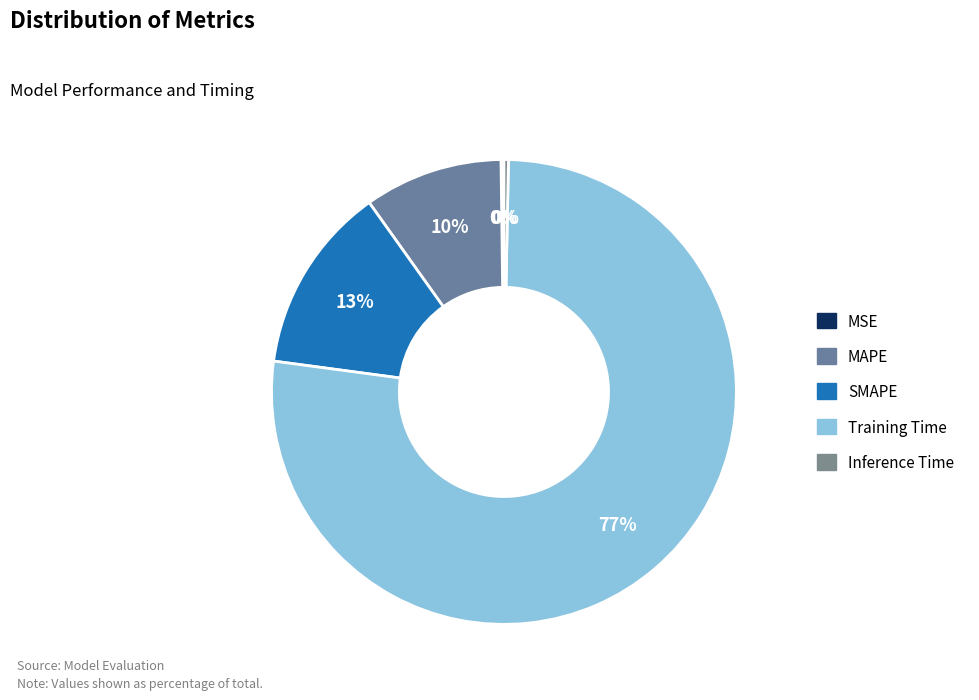

Rank the categories by value from highest to lowest.

Training Time, SMAPE, MAPE, Inference Time, MSE